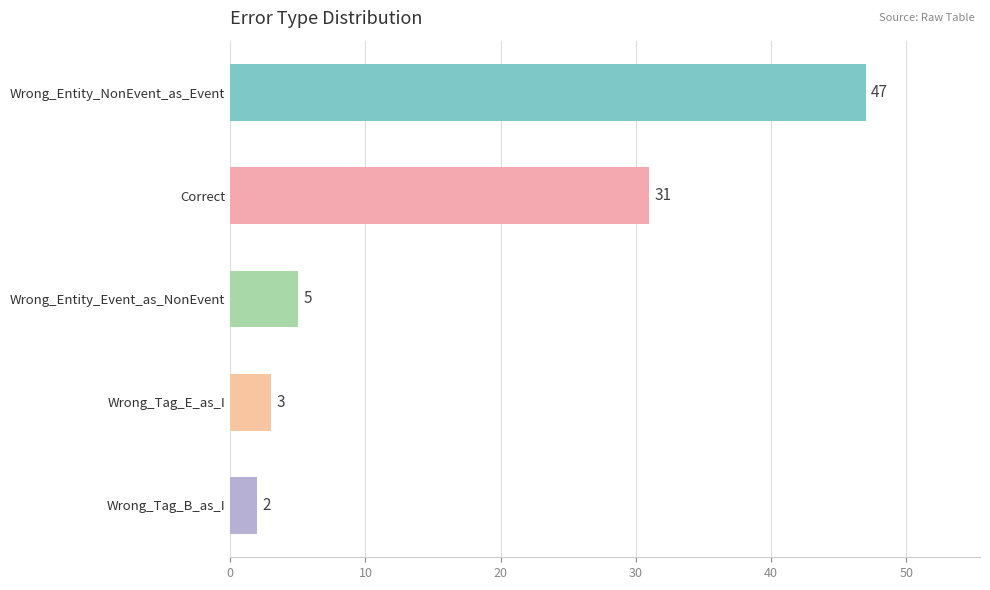

Reading bottom to top, transcribe all the data shown in this chart.

2	3	5	31	47